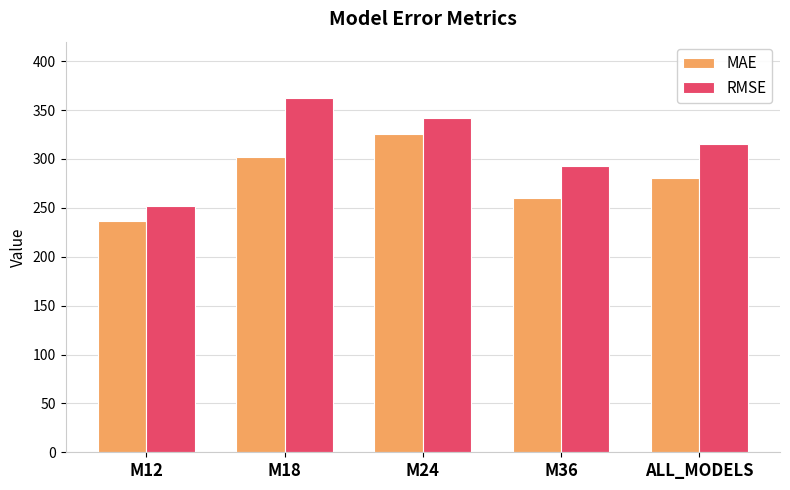

What is the minimum value shown in the chart?

236.6